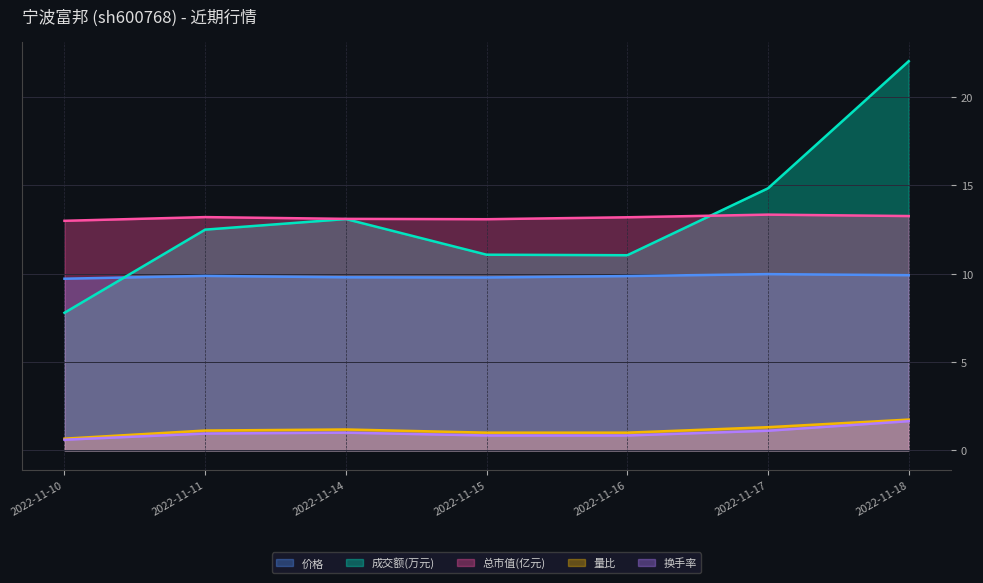

What value does the 量比 series have at 2022-11-17?

1.3